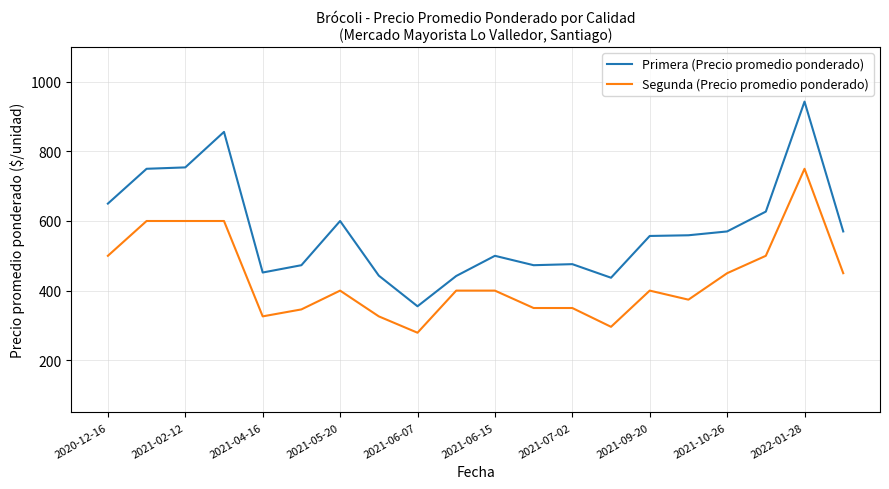

List the series in order of their overall mean, highest first.

Primera (Precio promedio ponderado), Segunda (Precio promedio ponderado)